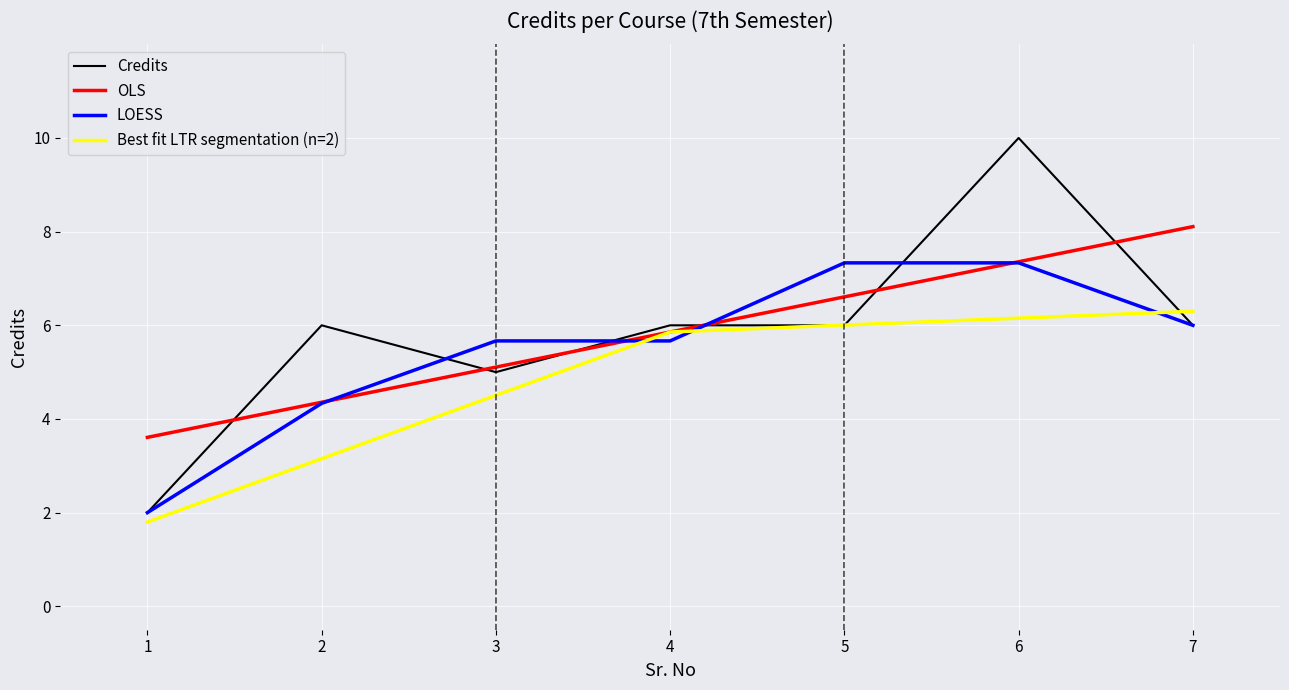

Reading left to right, transcribe all the data shown in this chart.

Credits: 2.0	6.0	5.0	6.0	6.0	10.0	6.0
OLS: 3.6	4.4	5.1	5.9	6.6	7.4	8.1
LOESS: 2.0	4.3	5.7	5.7	7.3	7.3	6.0
Best fit LTR segmentation (n=2): 1.8	3.2	4.5	5.9	6.0	6.2	6.3